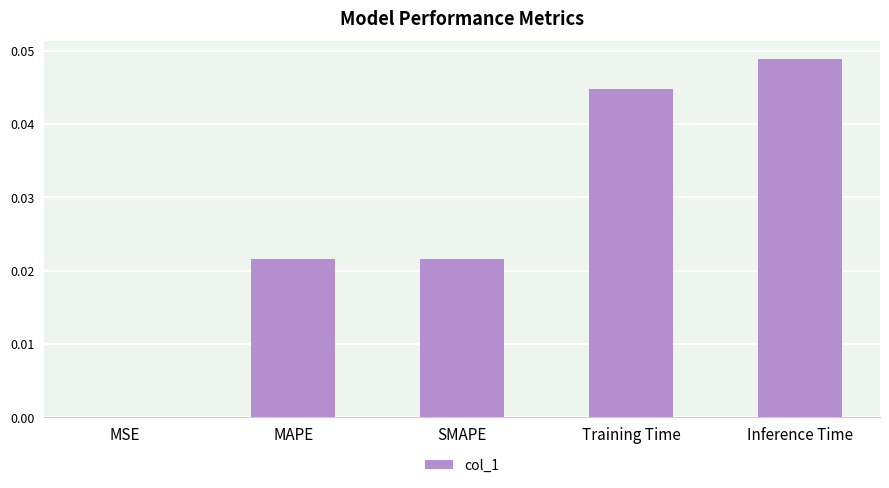

True or false: the data shows 0.0 at Training Time.

True